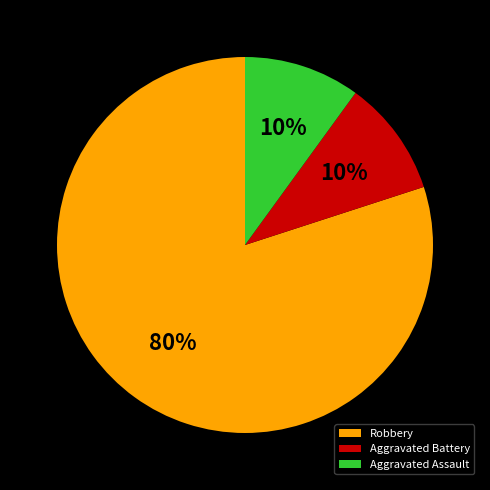

Do Robbery and Aggravated Battery together represent more than half of the pie?

Yes